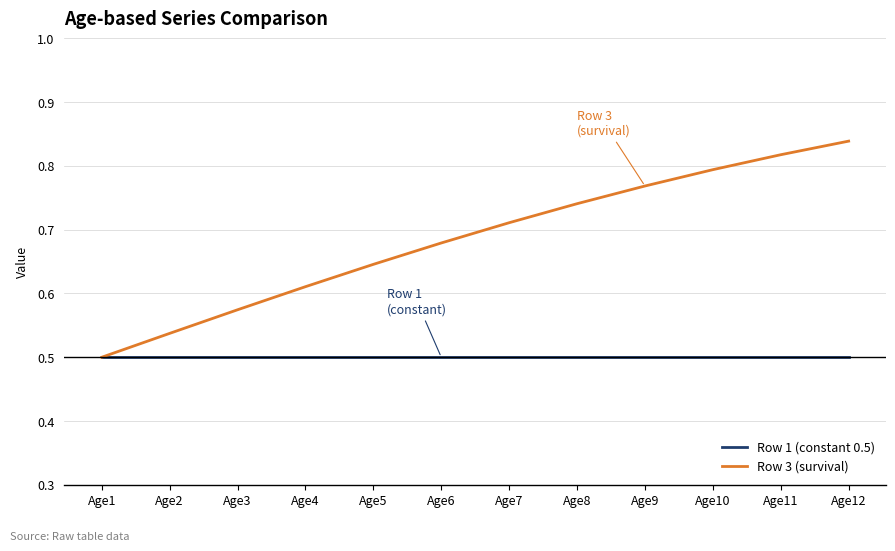

Between Age4 and Age11, which series saw the biggest shift?

Row 3 (survival)